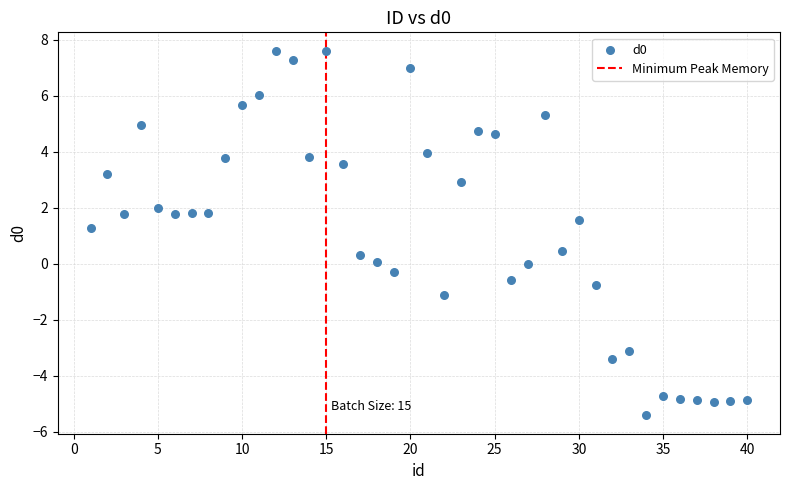

What Y value in the scatter plot is closest to 1?

1.3